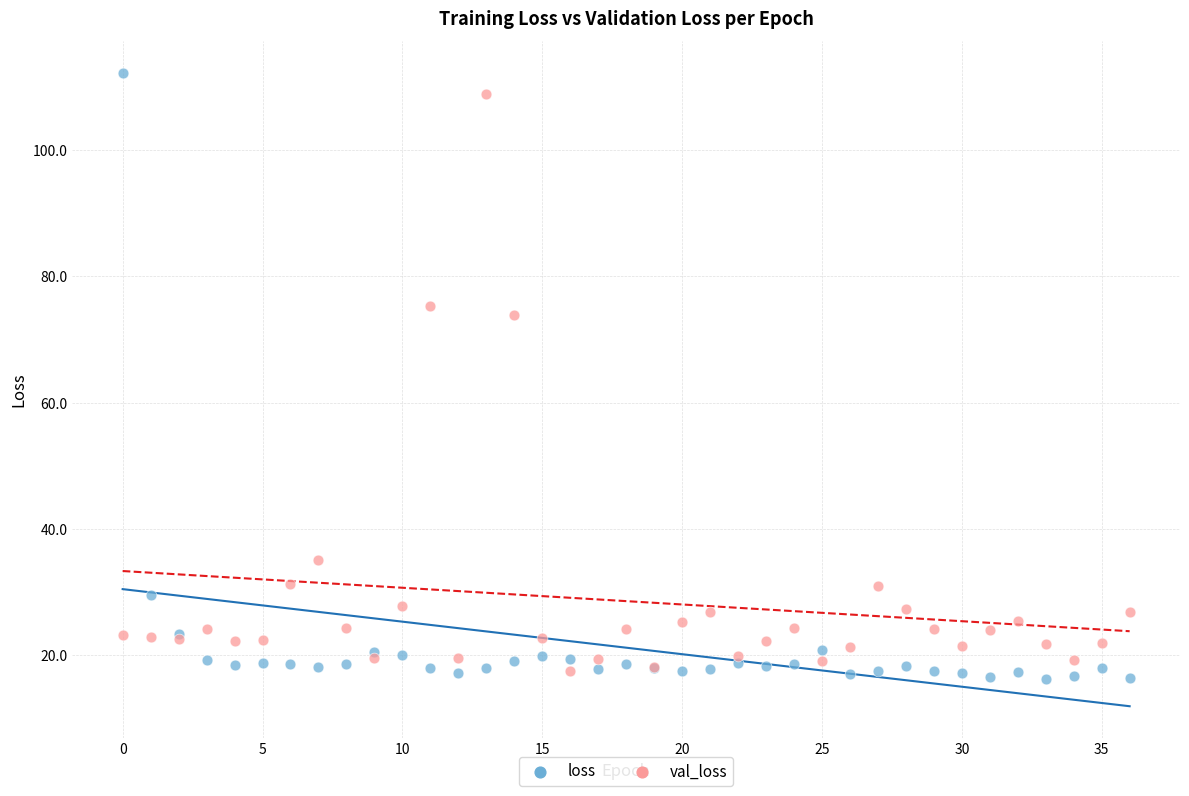

In the val_loss series, what Y value is closest to 63?

73.9